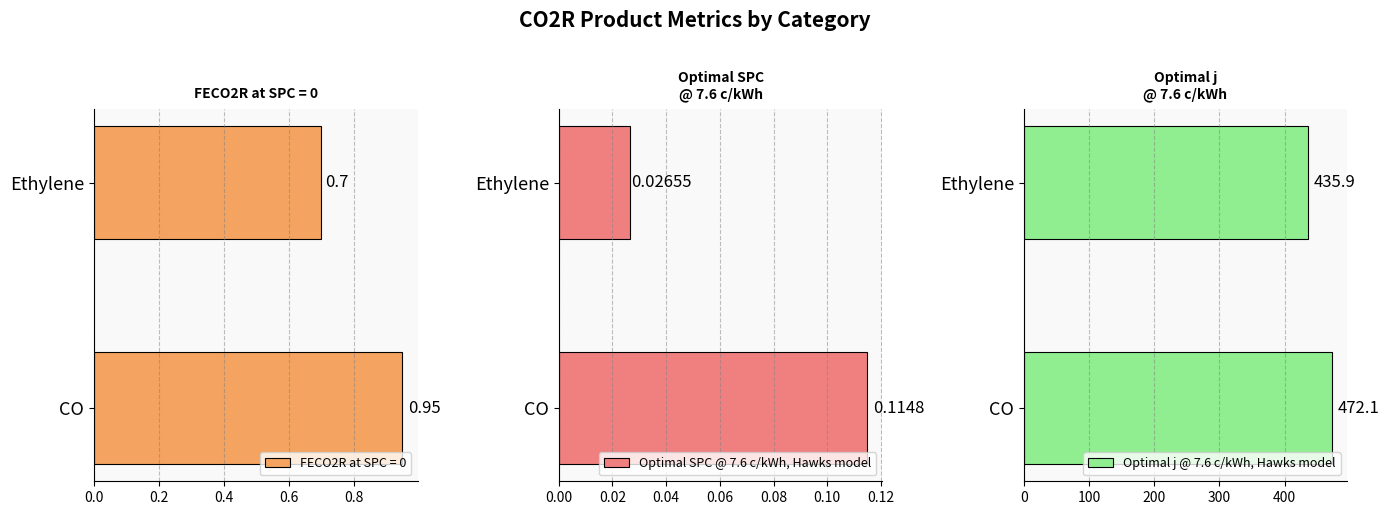

What are all the series names shown in the legend?

Optimal SPC @ 7.6 c/kWh, Hawks model, Optimal j @ 7.6 c/kWh, Hawks model